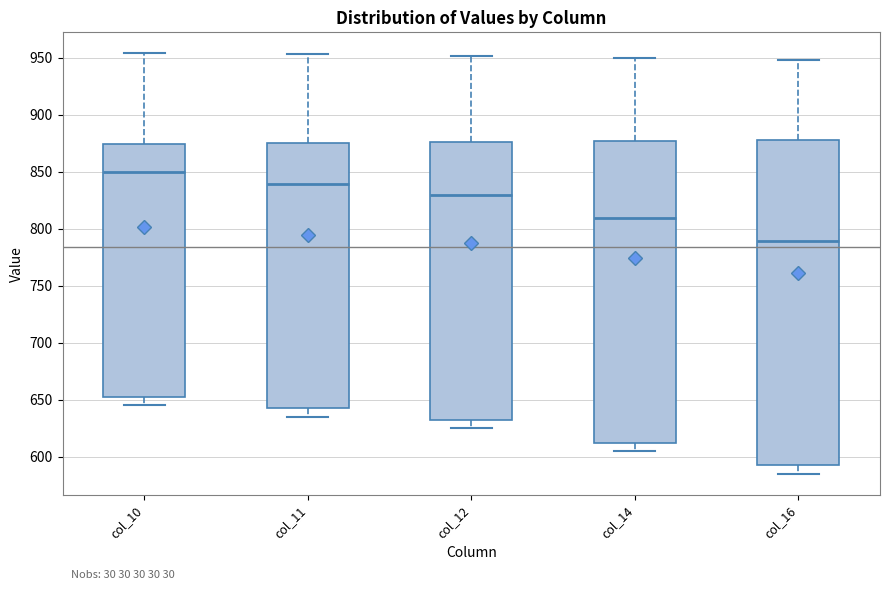

Where does the lower whisker of the box for col_12 end on the y-axis? The values are not printed on the chart, so give them approximately, as read against the axis.

625